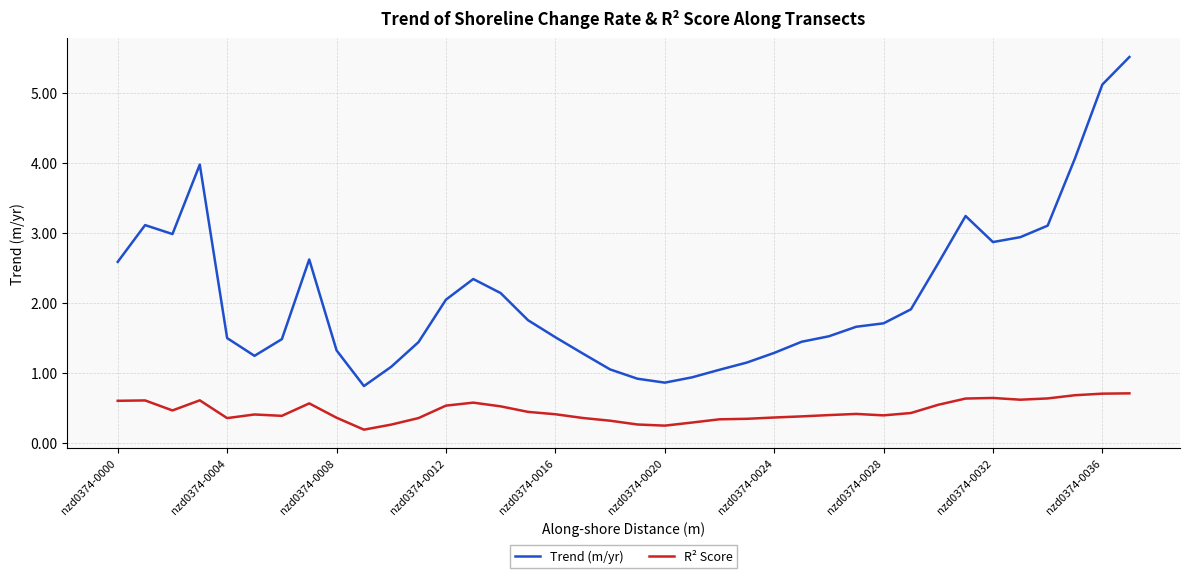

Does the chart have visible grid lines?

Yes